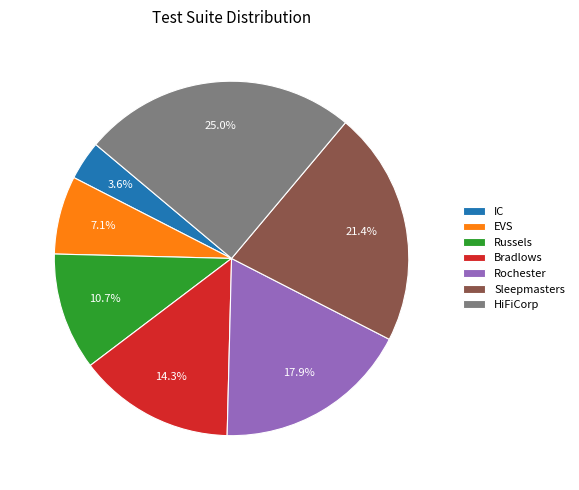

What is the smallest slice in the pie chart?

IC